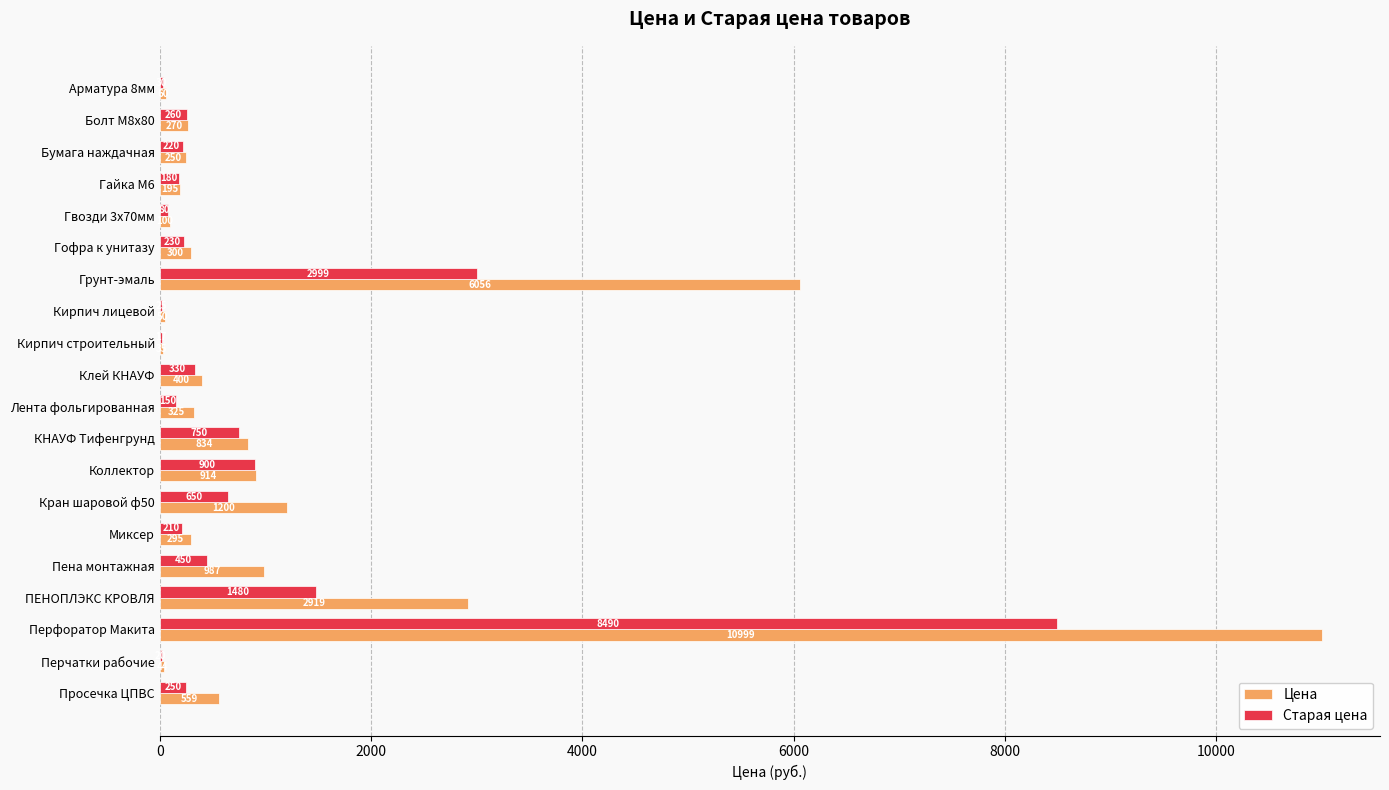

Is it true that Старая цена equals 220 at Бумага наждачная?

True